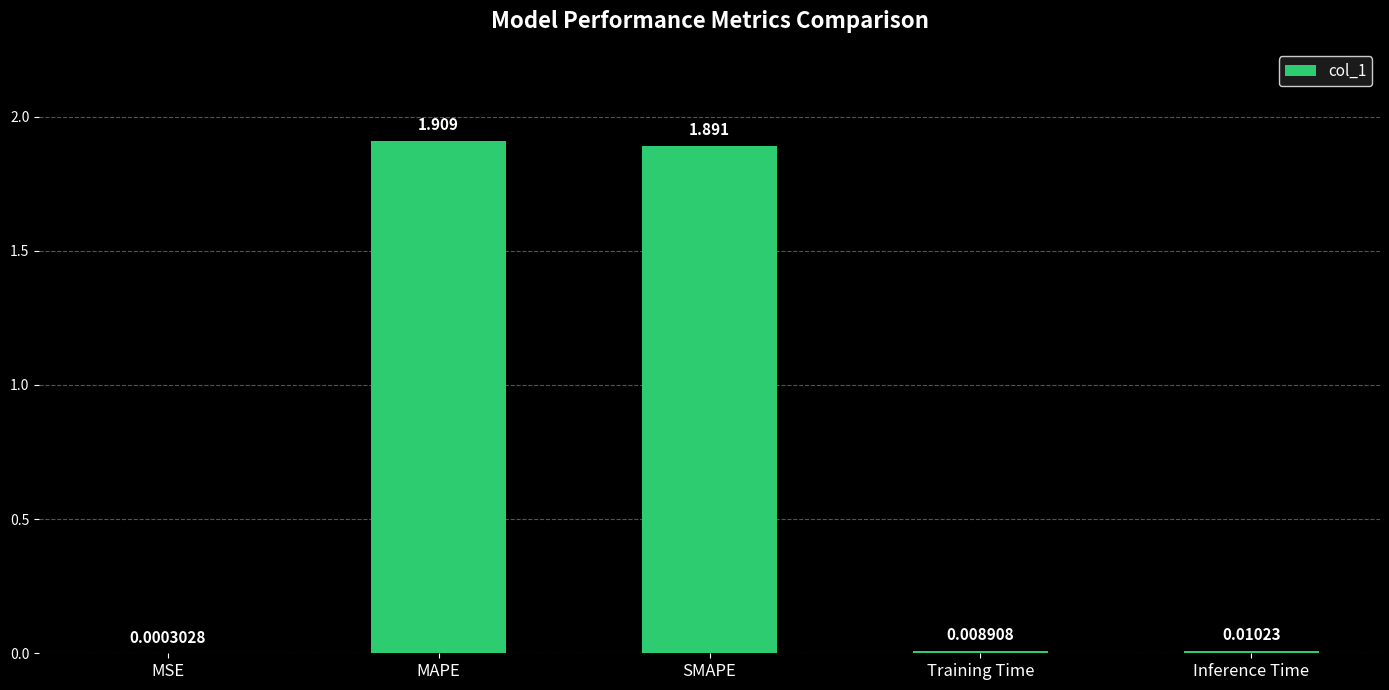

Between MSE and SMAPE, which is larger?

SMAPE